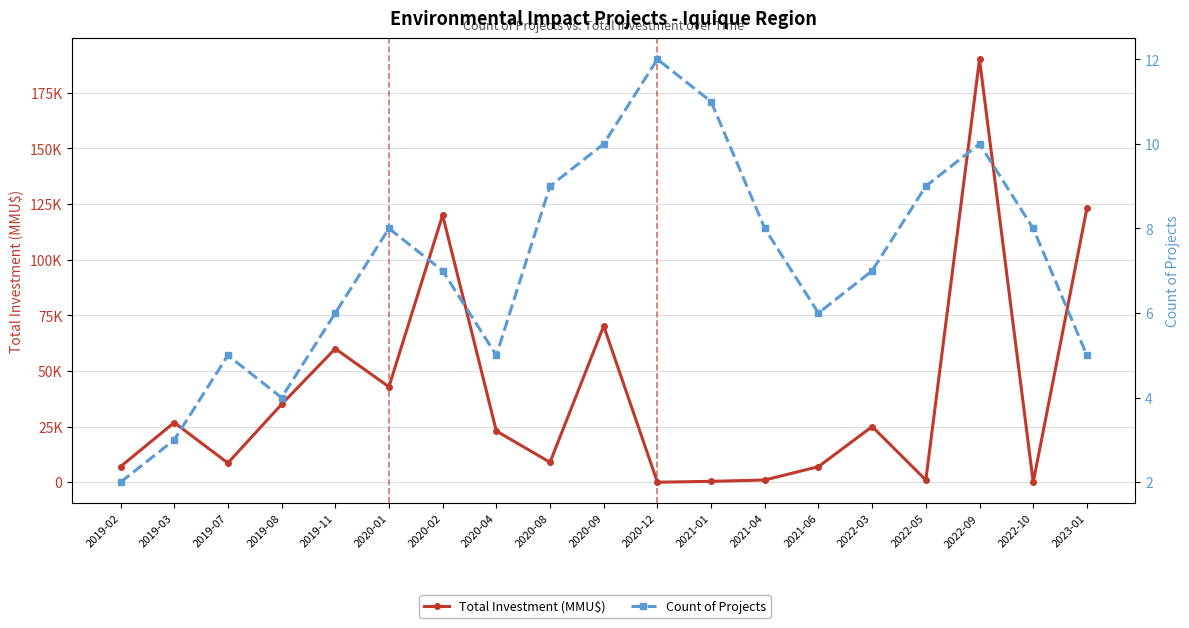

List the series in order of their peak value, highest first.

Total Investment (MMU$), Count of Projects